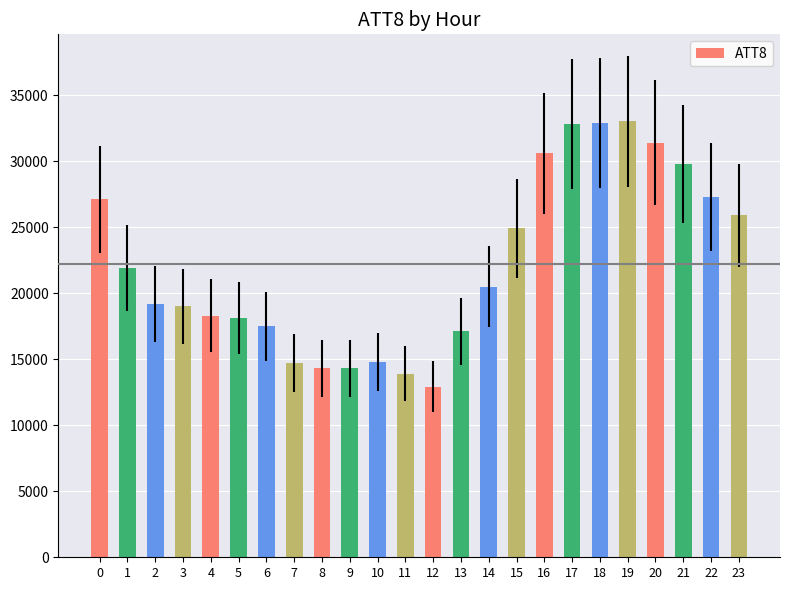

What is the value of the 13th bar from the left?

12900